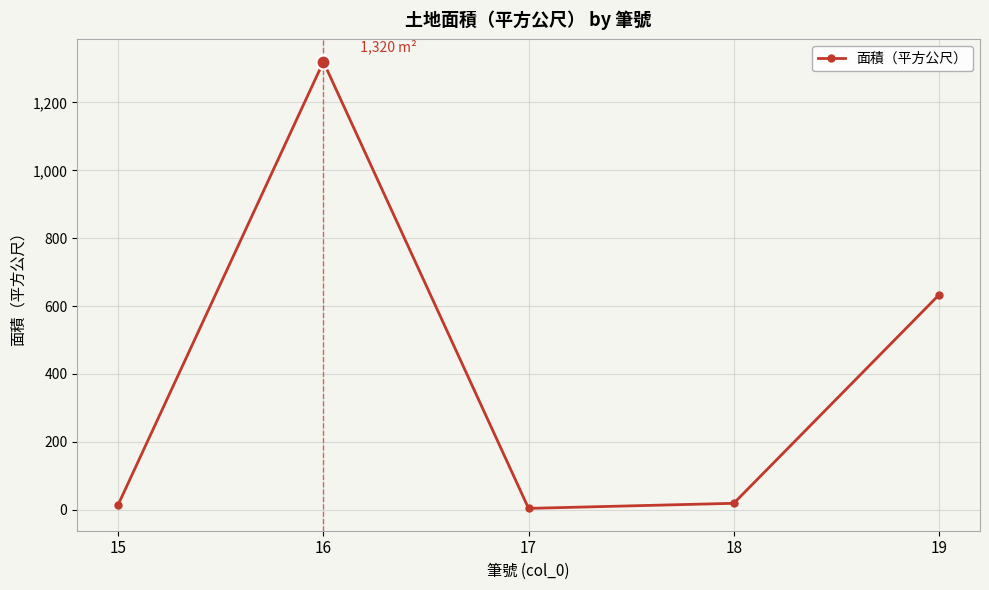

Approximately how many times larger is the value at 15 compared to 18?

0.8